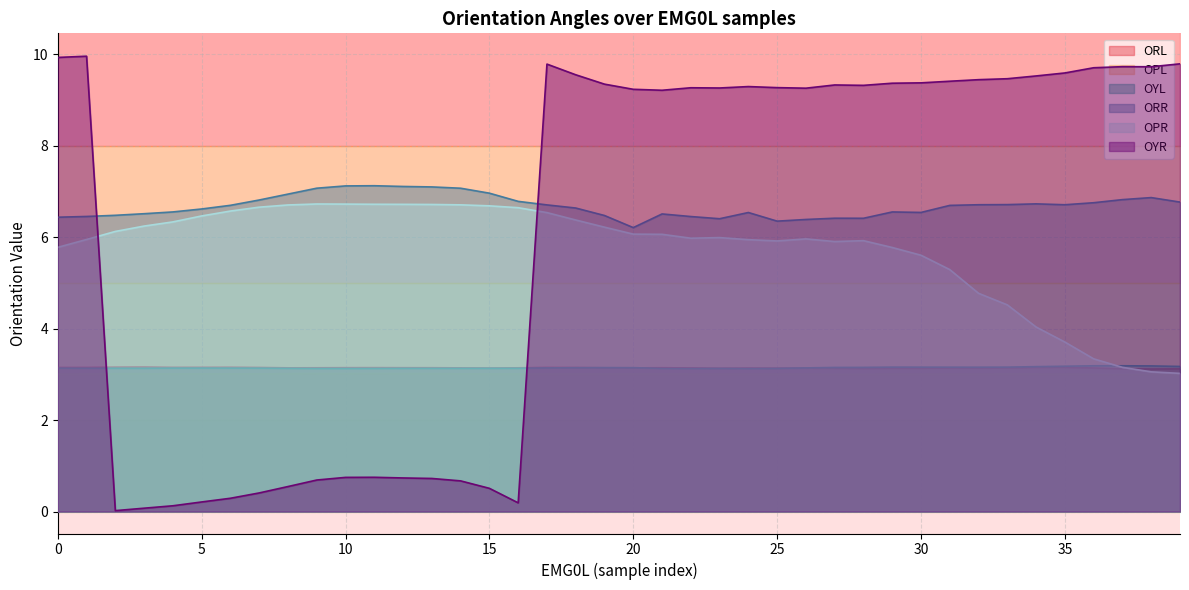

True or false: OYL has more than 2 points higher than both neighbors.

True